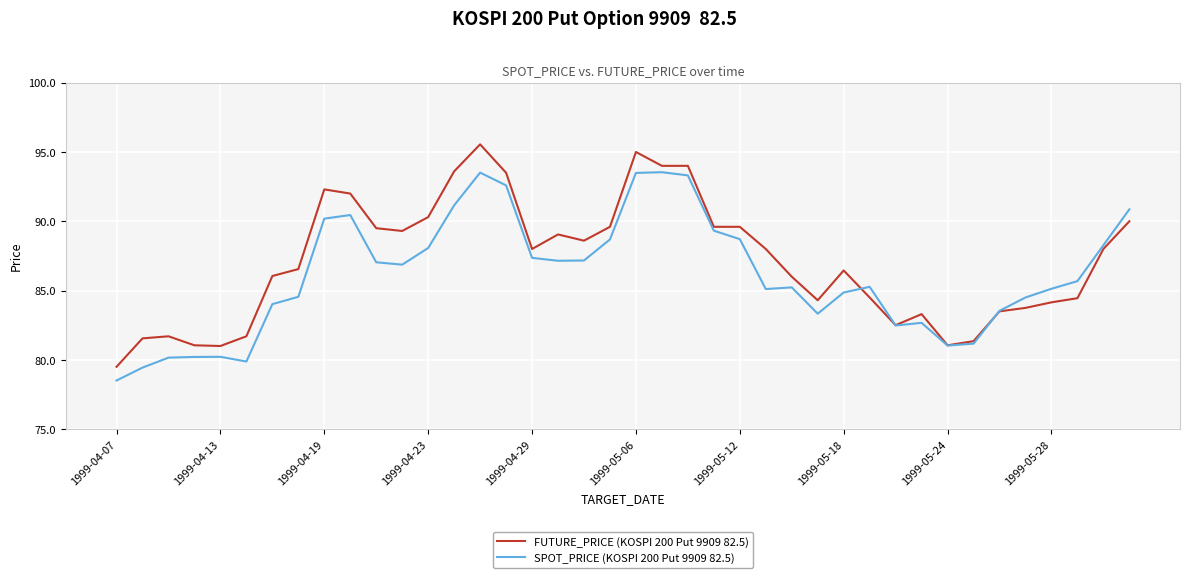

Which series has the widest spread of values?

FUTURE_PRICE (KOSPI 200 Put 9909 82.5)